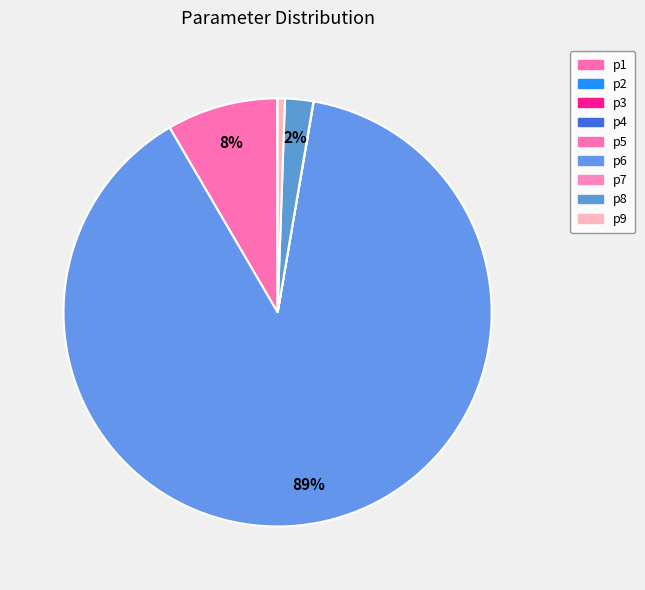

Count the number of slices in the pie.

9